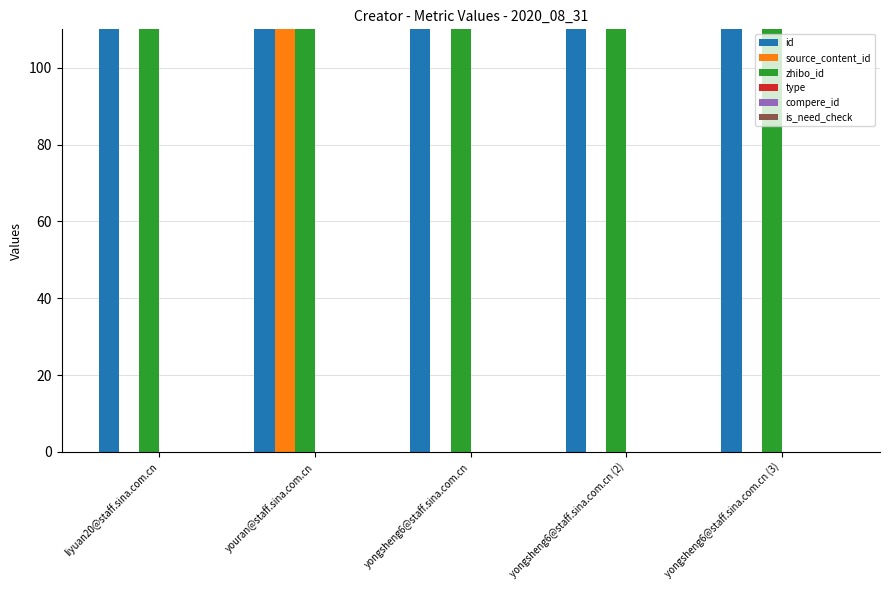

How many bars are there in each group?

6